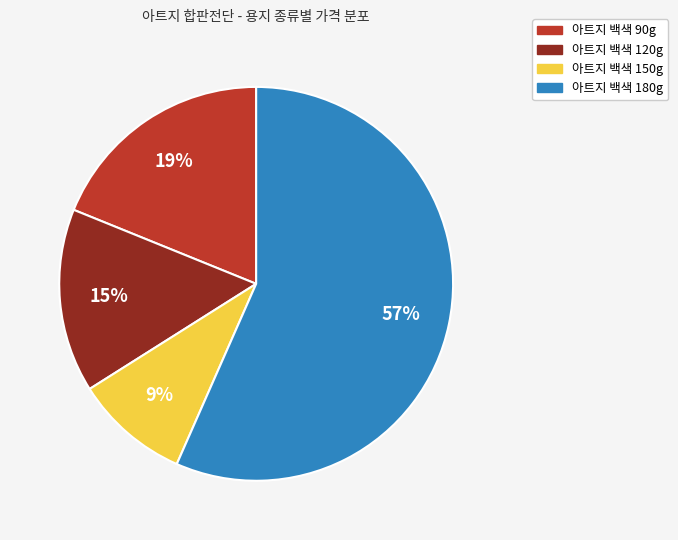

To the nearest percent, what is the combined percentage of 아트지 백색 150g and 아트지 백색 90g?

28%